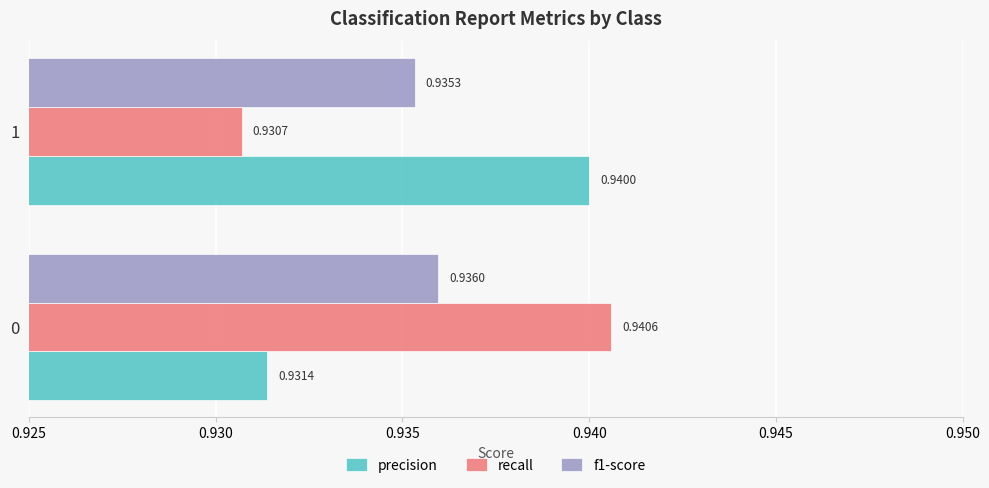

Is the value of precision at 1 greater than the value of recall at 0?

No